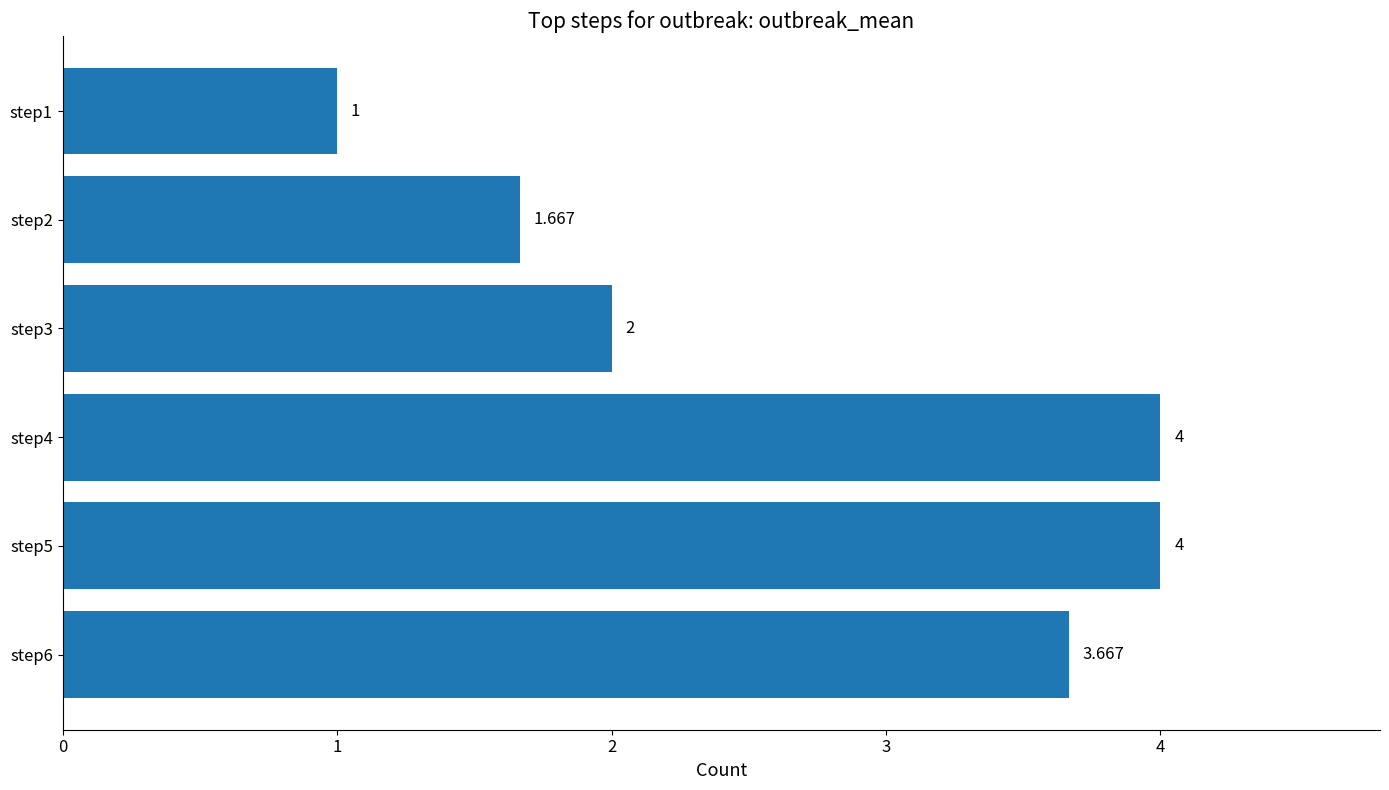

Count the number of categories in the chart.

6